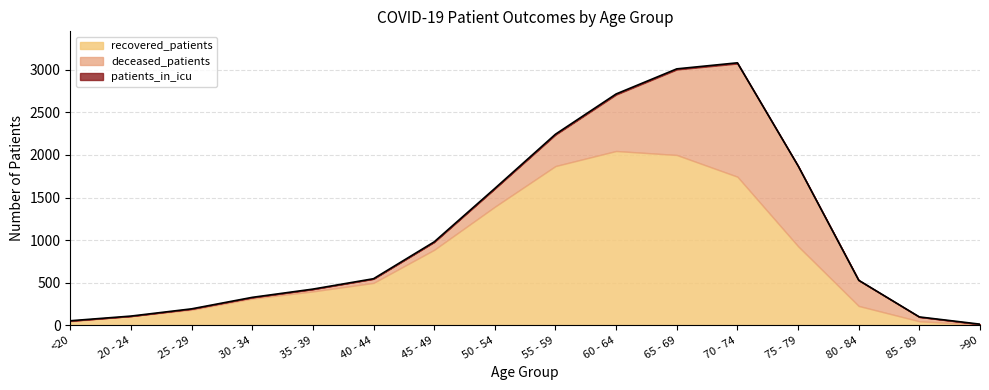

True or false: patients_in_icu and deceased_patients cross at least once.

False